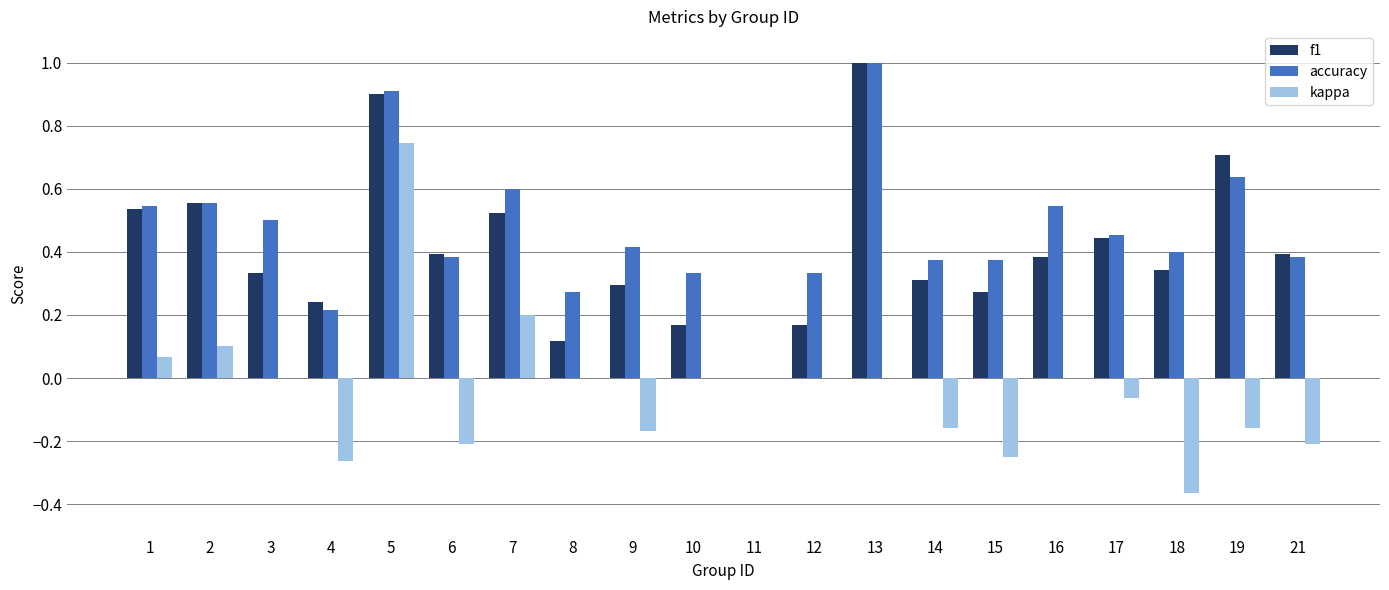

What is the greatest value displayed?

1.0